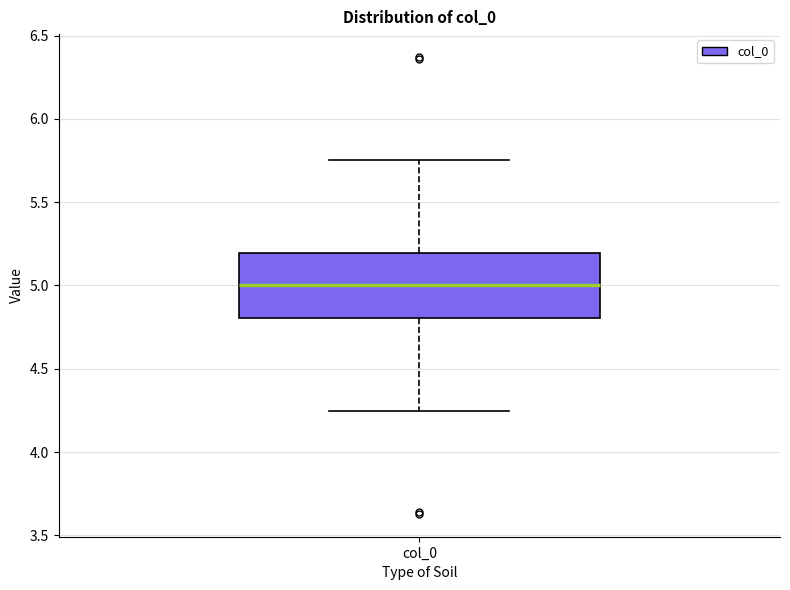

Read this box plot against the y-axis: the position of the median line, the range covered by the box, and the ends of both whiskers. The values are not printed on the chart, so give them approximately, as read against the axis.

median 5.00, box 4.80 to 5.20, whiskers 4.25 to 5.75